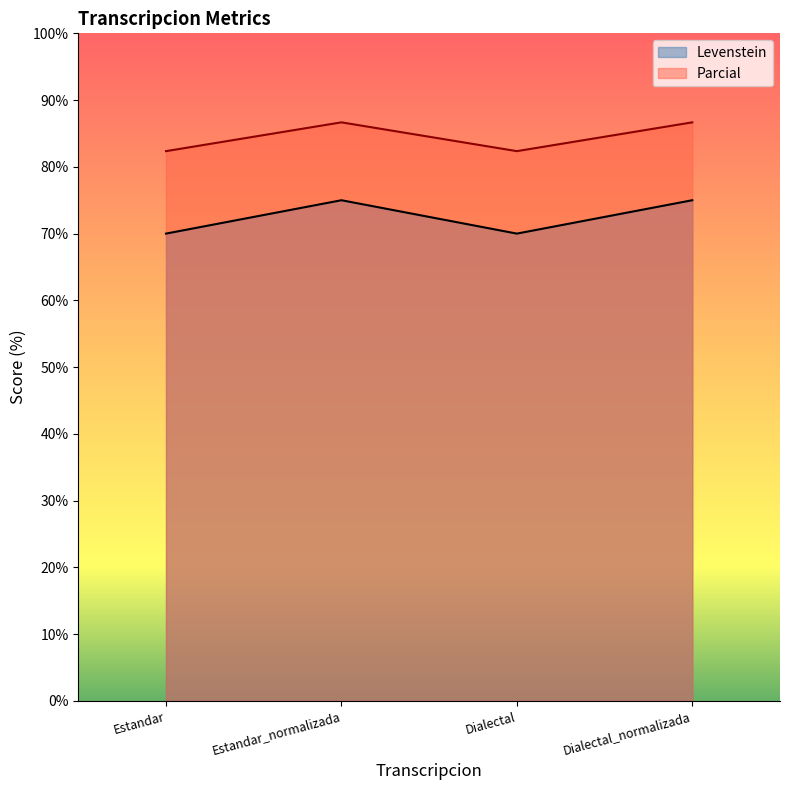

What is the smallest value displayed?

70.0